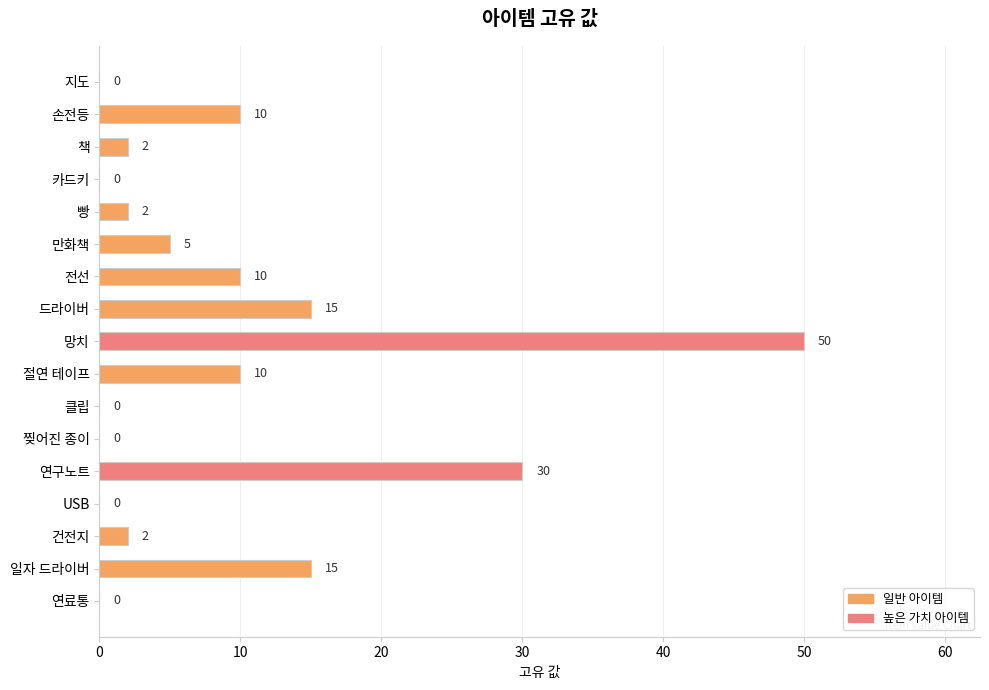

Reading bottom to top, extract all data points from this chart.

연료통=0	일자 드라이버=15	건전지=2	USB=0	연구노트=30	찢어진 종이=0	클립=0	절연 테이프=10	망치=50	드라이버=15	전선=10	만화책=5	빵=2	카드키=0	책=2	손전등=10	지도=0